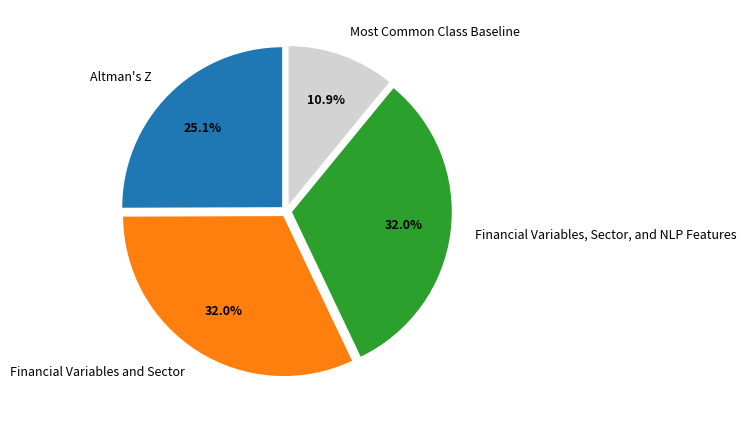

Is the sum of Financial Variables, Sector, and NLP Features and Most Common Class Baseline greater than half?

No